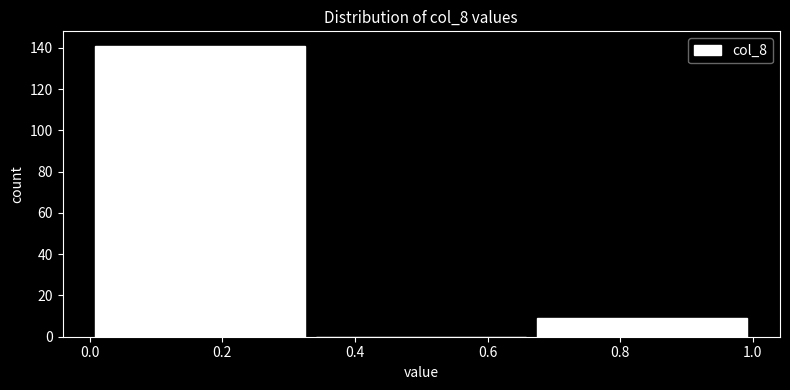

Reading left to right, list every bar in this chart as the range it spans on the x-axis followed by its height. Neither the bar edges nor the heights are printed on the chart, so give them approximately, as read against the axes.

0.00 to 0.34: 142
0.34 to 0.66: 0
0.66 to 1.00: 10